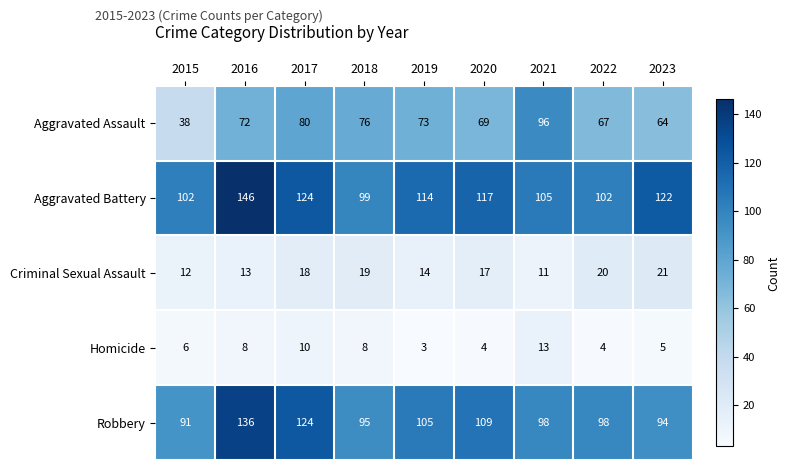

Is it true that Homicide equals 1 at 2020?

False